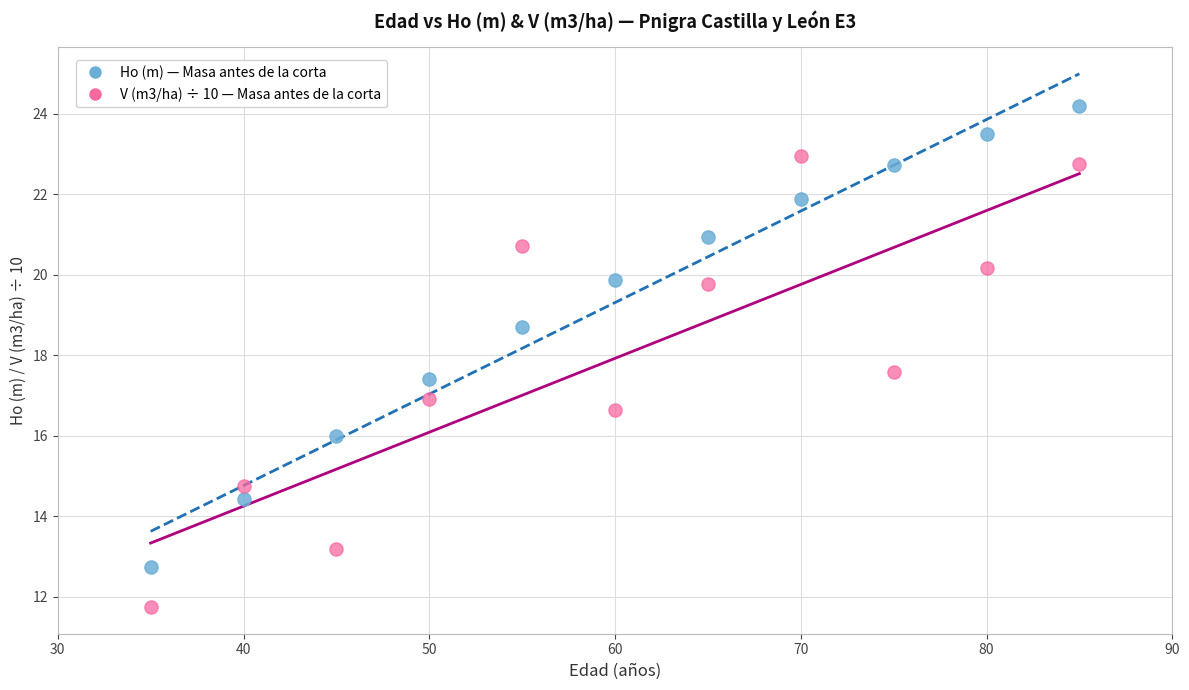

Which series reaches the minimum Y coordinate?

V (m3/ha) ÷ 10 — Masa antes de la corta